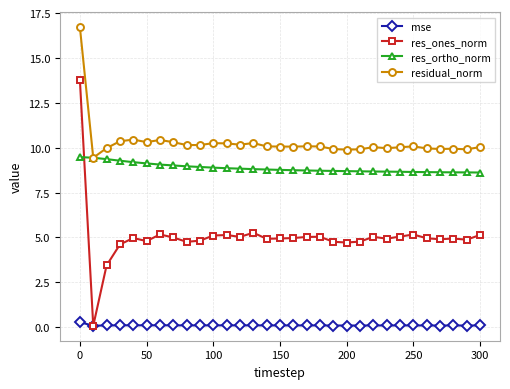

What are all the series names shown in the legend?

mse, res_ones_norm, res_ortho_norm, residual_norm